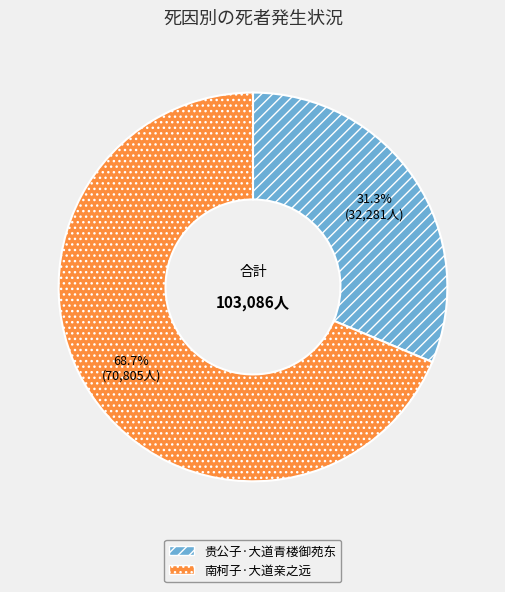

Do 贵公子·大道青楼御苑东 and 南柯子·大道亲之远 together represent more than half of the pie?

Yes